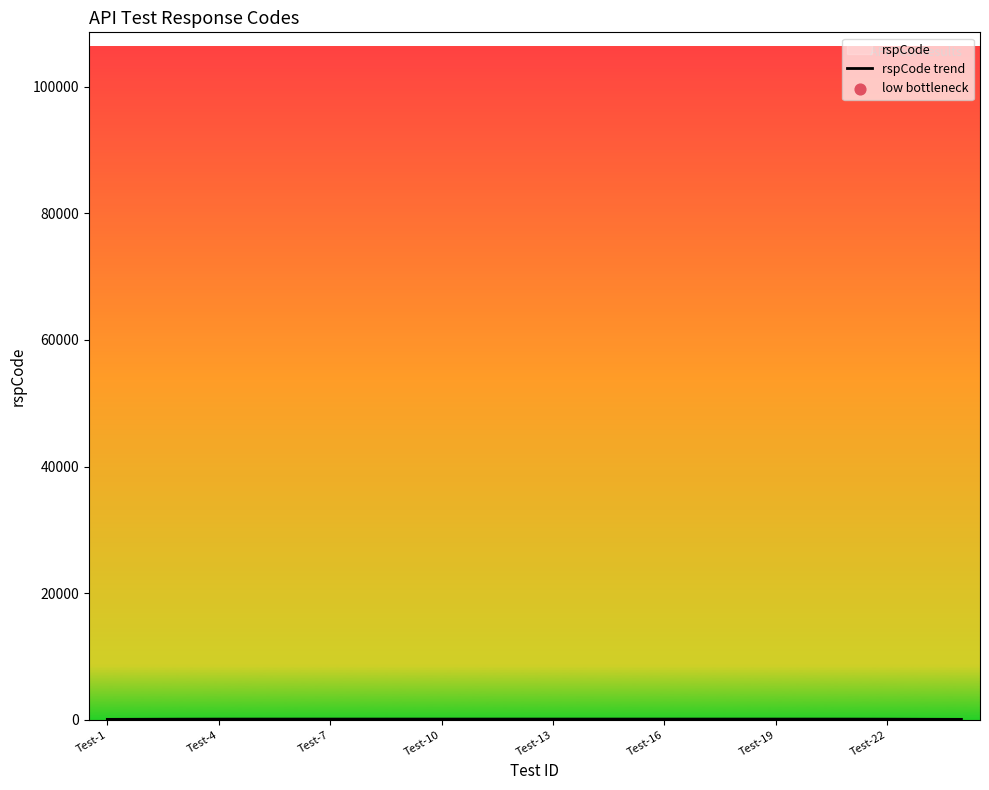

Which has a higher value, Test-22 or Test-16?

Test-22